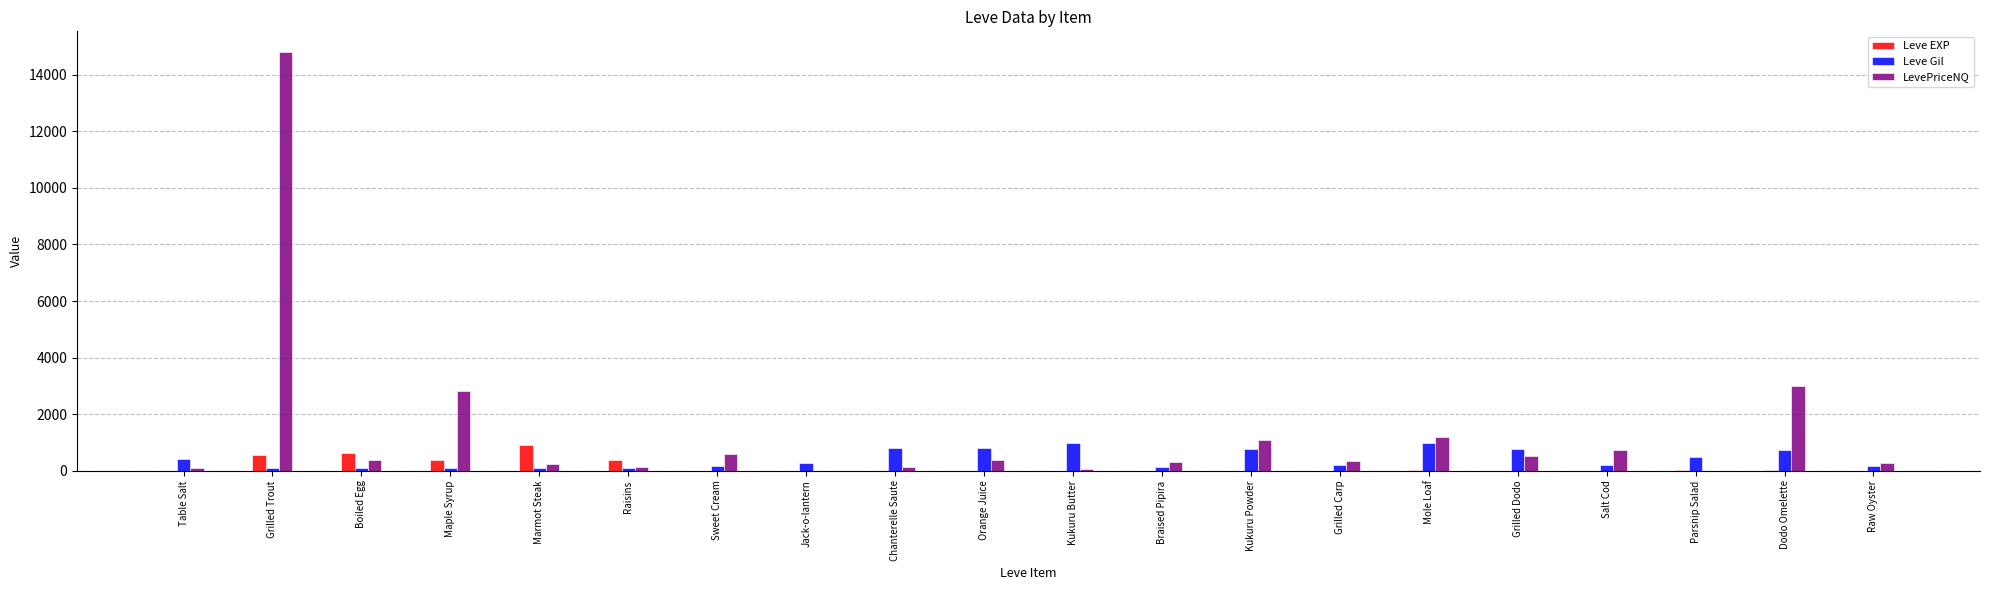

What is the total value across all series at Grilled Trout?

15450